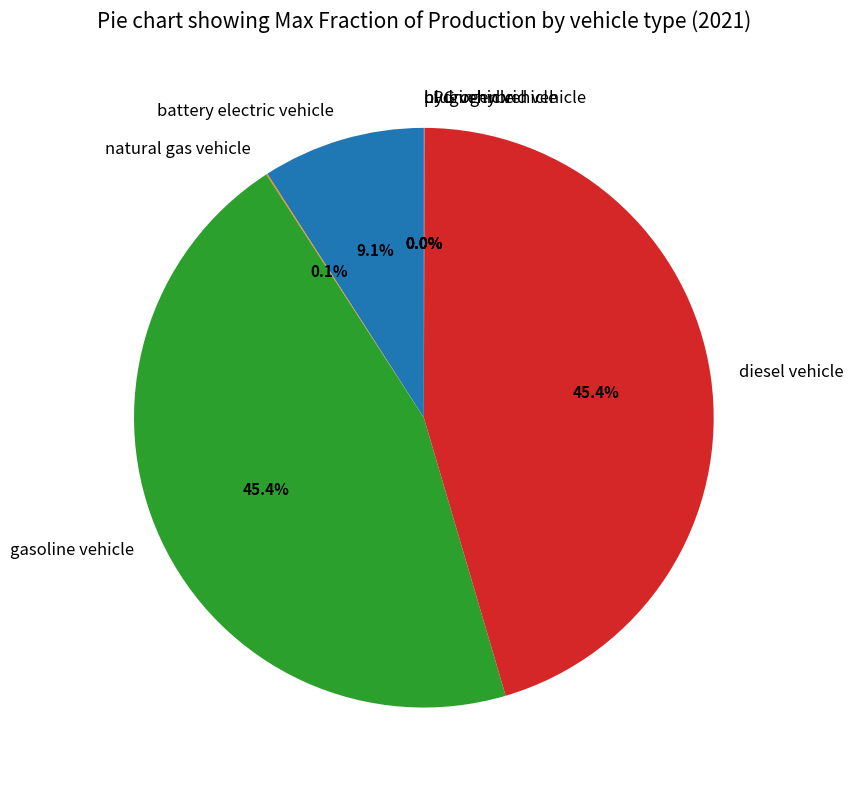

To the nearest percent, what percentage of the pie is gasoline vehicle?

45%